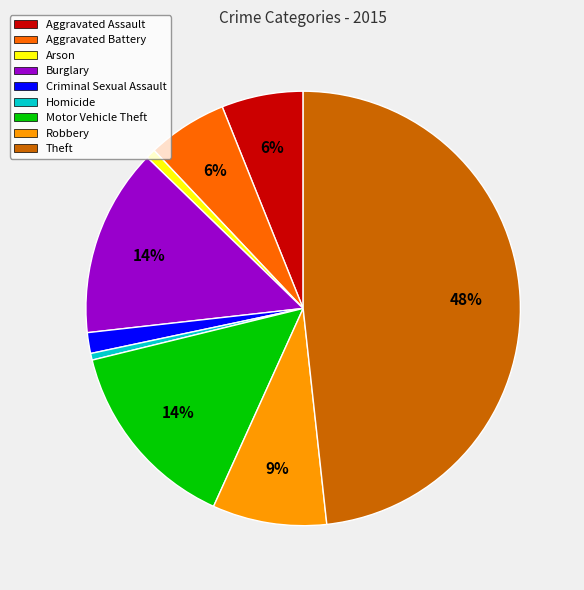

Is it true that Aggravated Assault is 6% of the pie?

True